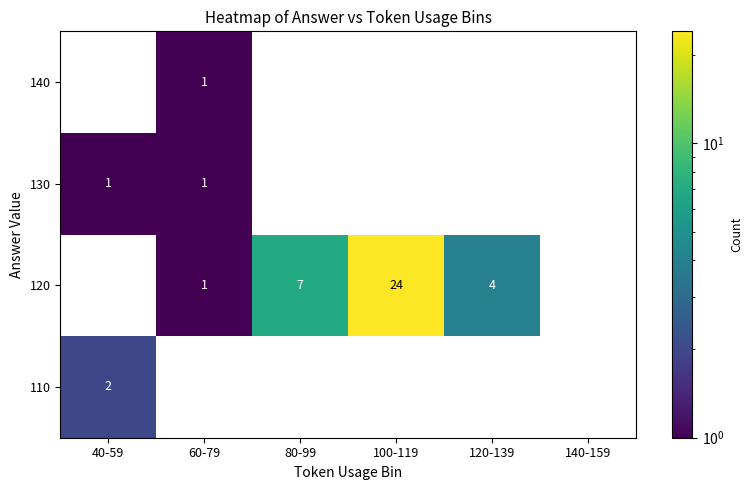

What is the difference between the highest and lowest values at 60-79?

1